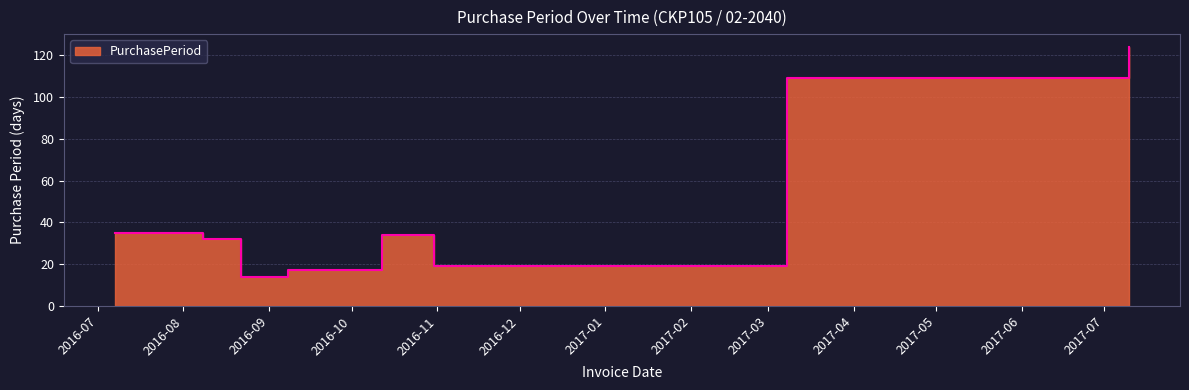

What is the value of the 3rd point from the left?

14